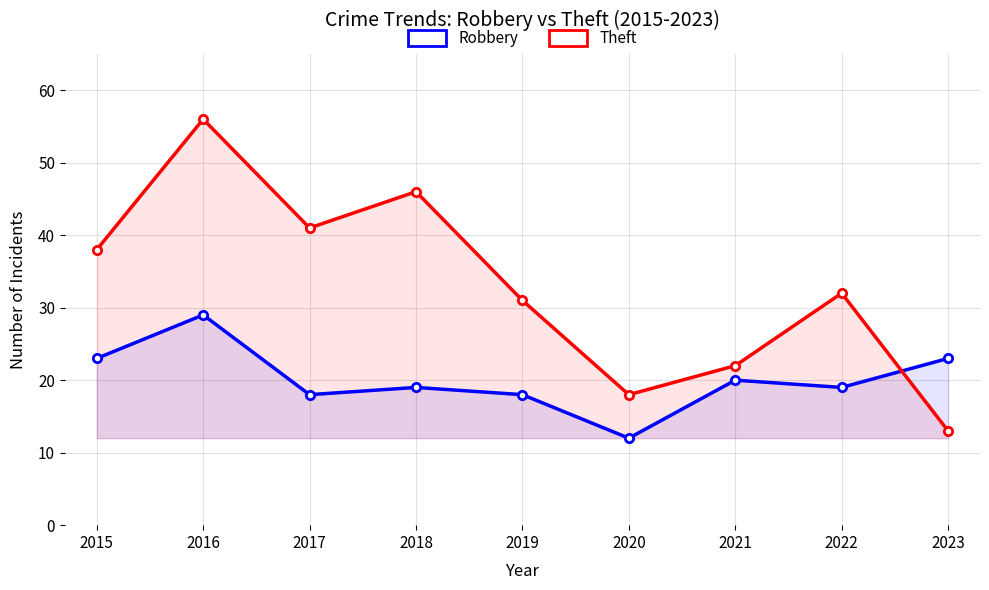

How many interior local valleys does the Theft series have?

2